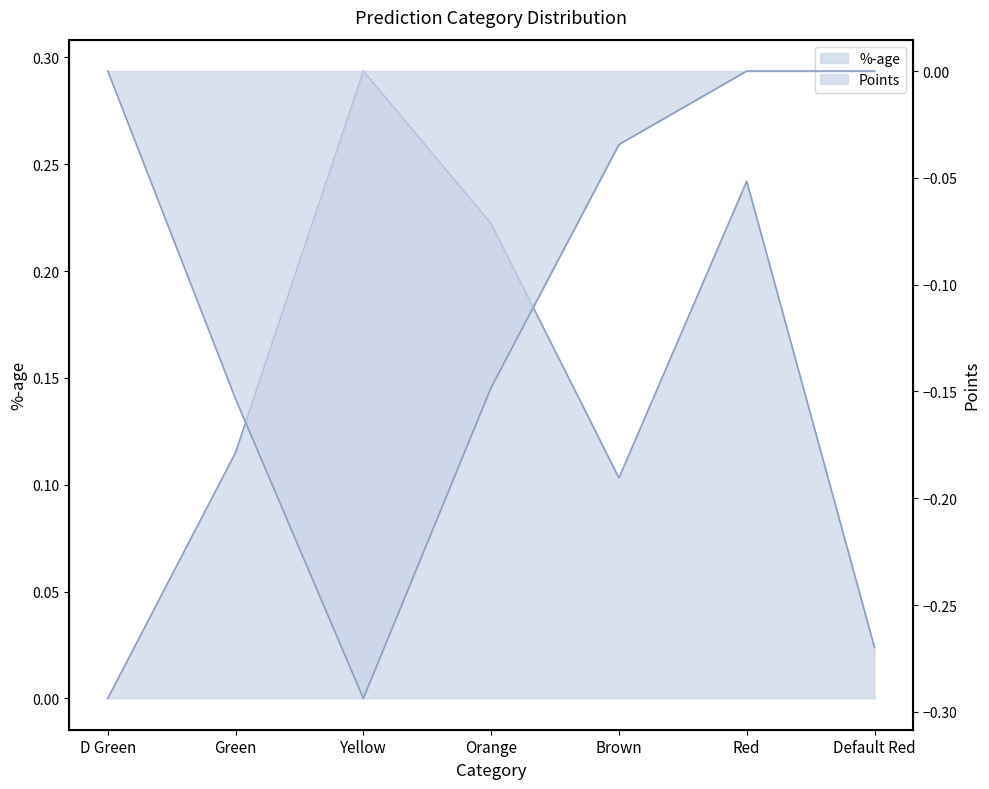

In %-age, how many points are lower than both neighbors (excluding endpoints)?

1